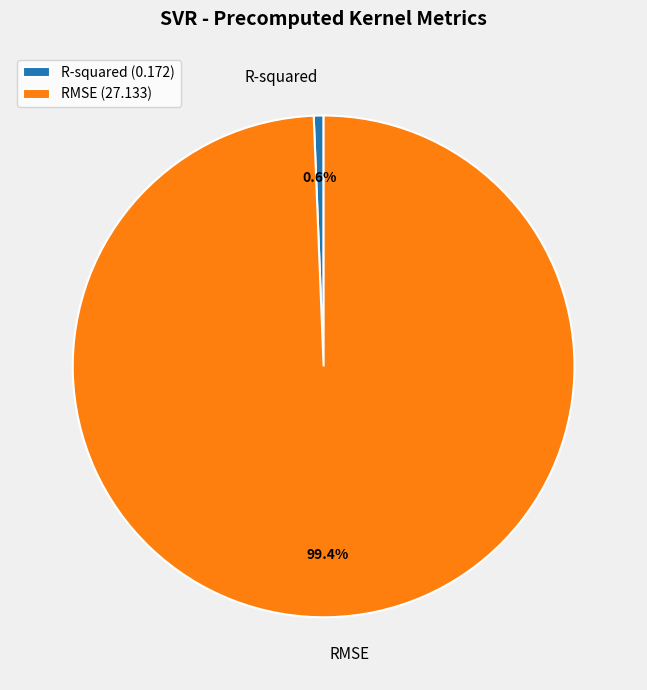

Which category has the smallest portion of the pie?

R-squared